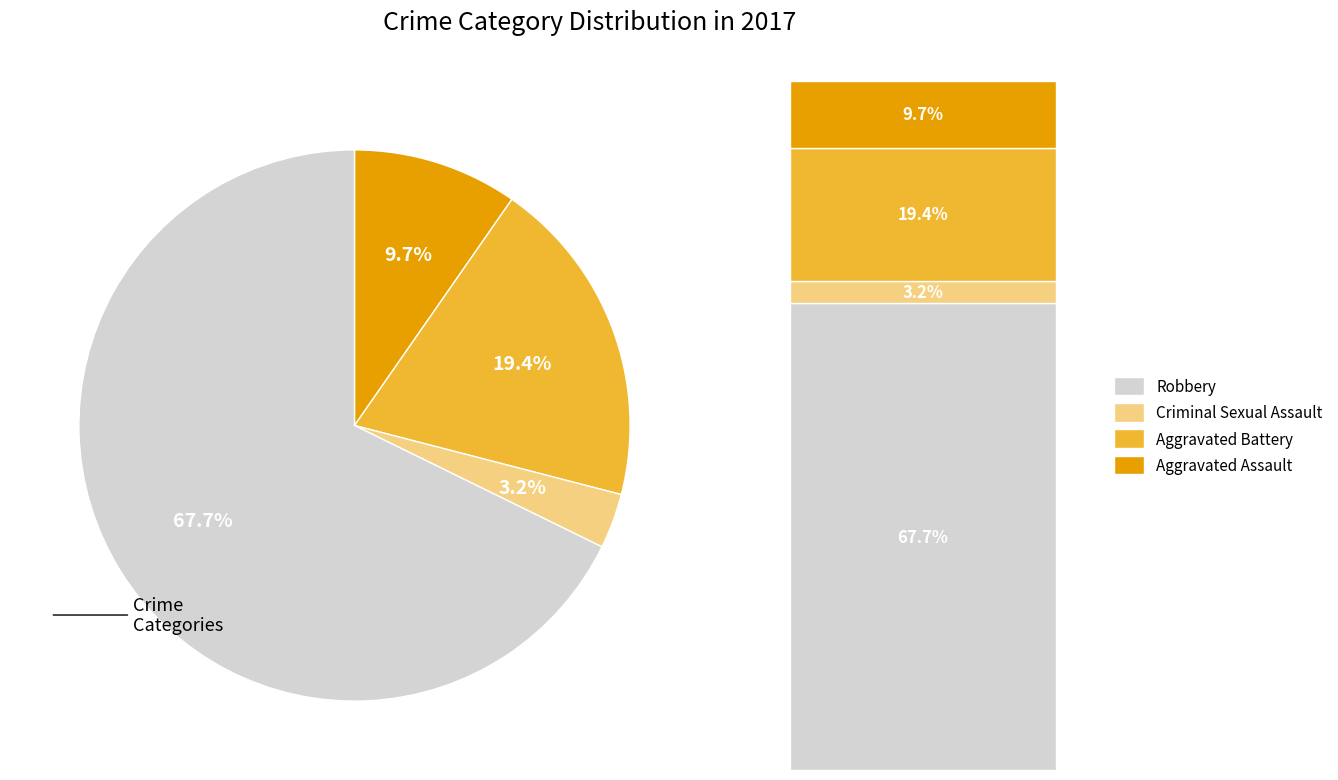

Is there any slice that represents more than half of the pie?

Yes